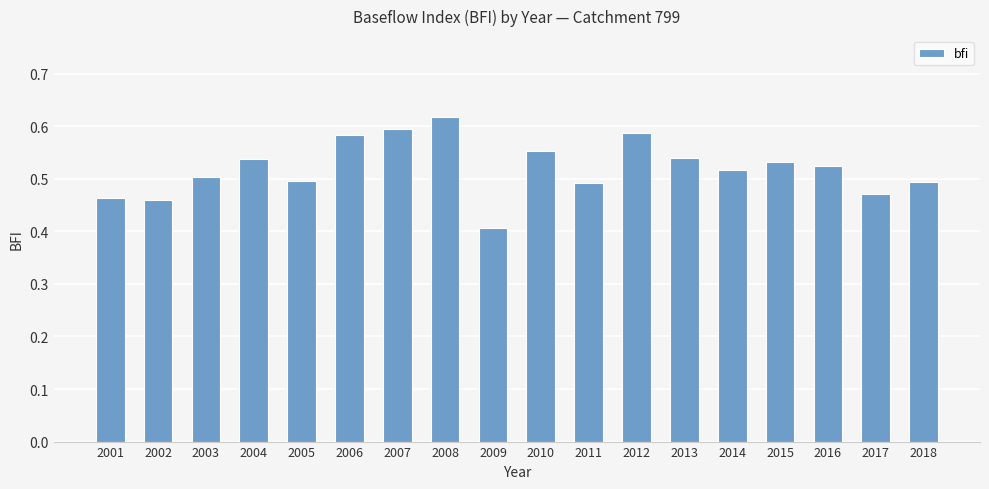

Which has a higher value, 2007 or 2002?

2007